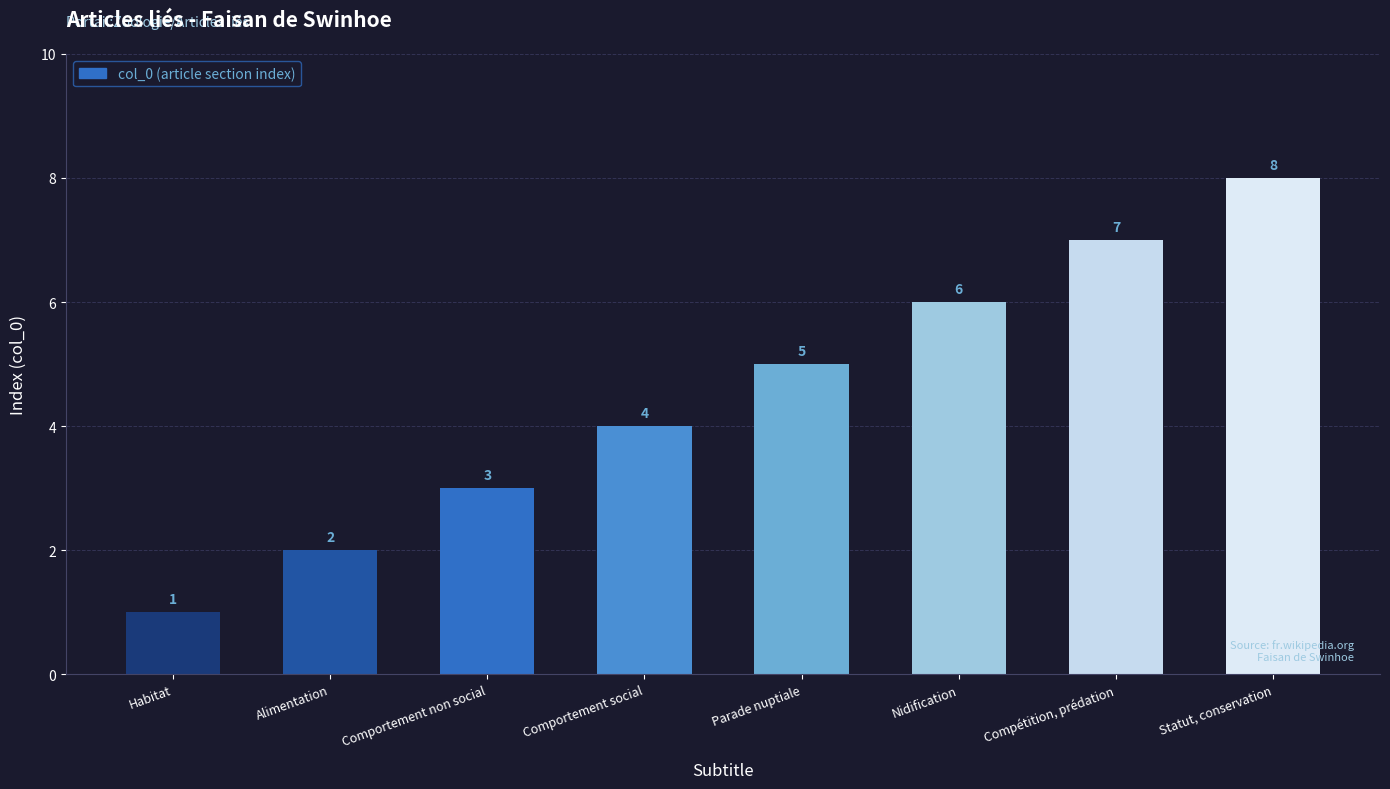

Reading right to left, extract all data points from this chart.

Statut, conservation=8	Compétition, prédation=7	Nidification=6	Parade nuptiale=5	Comportement social=4	Comportement non social=3	Alimentation=2	Habitat=1